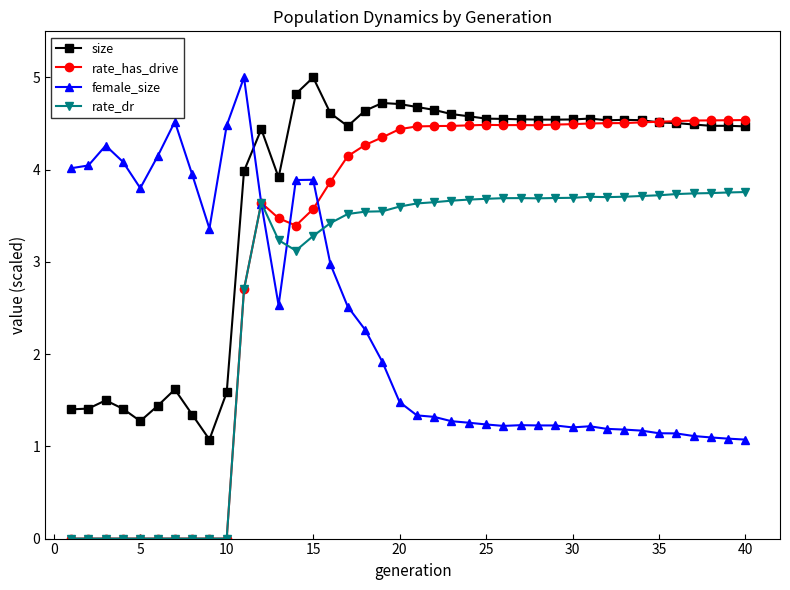

True or false: female_size has more than 1 interior local peaks.

True